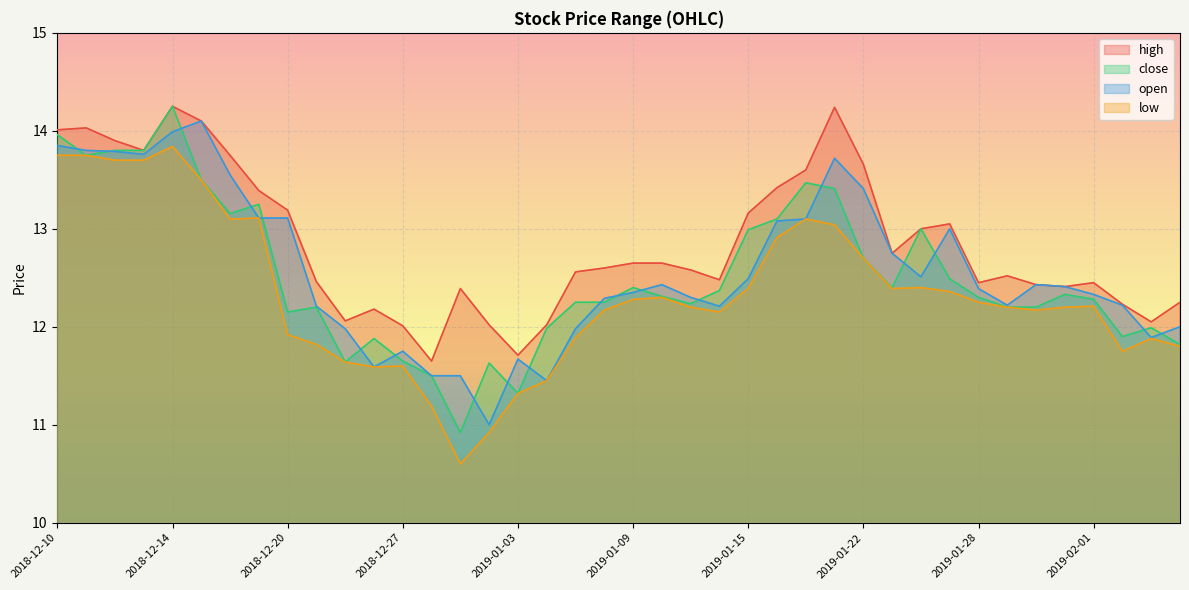

What is the difference between the highest and lowest values at 2018-12-12?

0.2